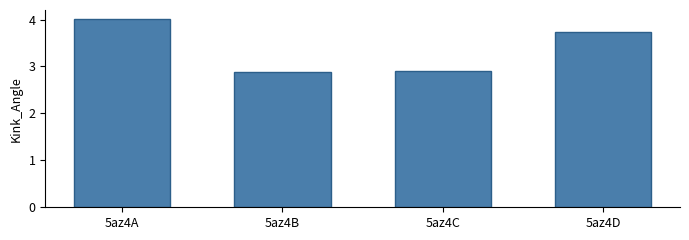

Count the number of data series in this chart.

1